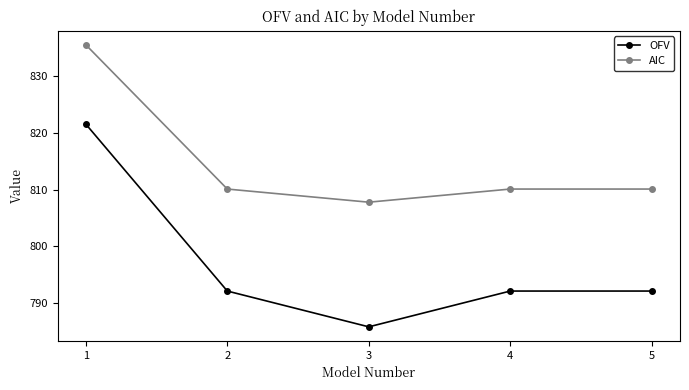

Is the value of OFV at 5 greater than the value of AIC at 4?

No